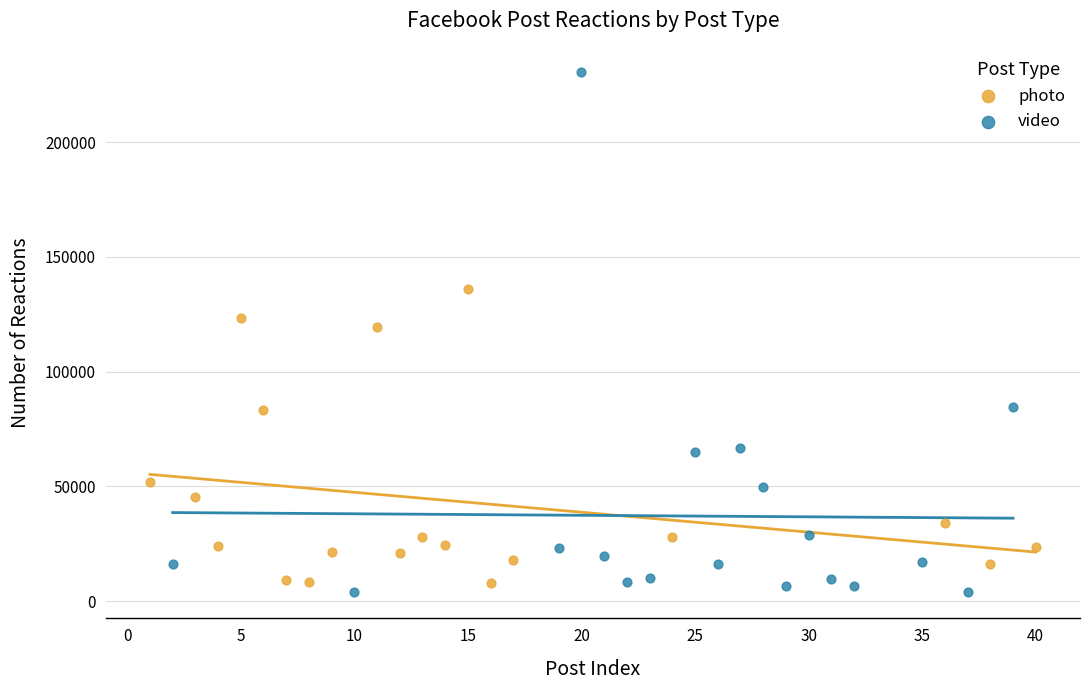

Which series contains the highest Y value?

video